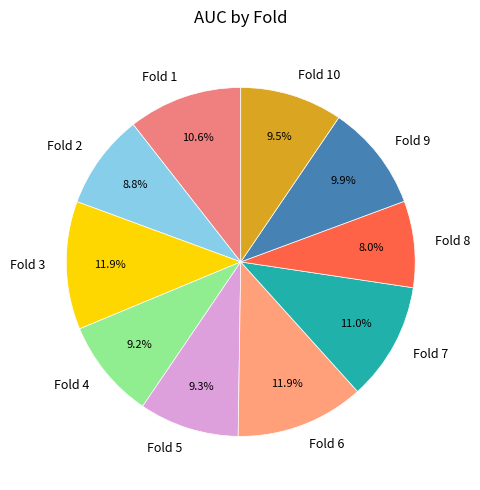

Which category has the smallest portion of the pie?

Fold 8